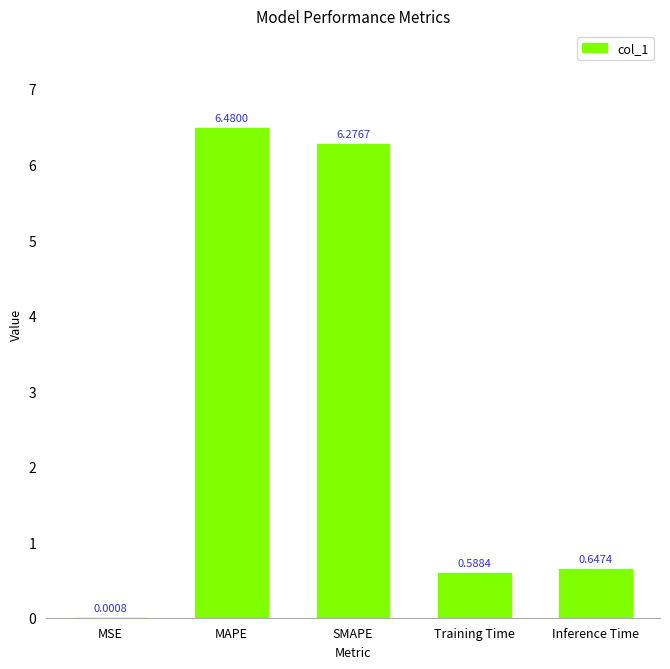

What is the change in value from MSE to Inference Time?

+0.6